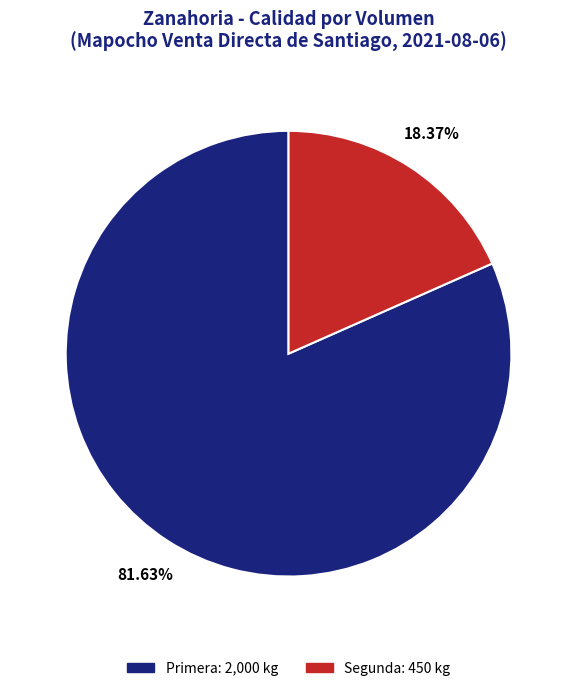

Which slice is the smallest?

Segunda